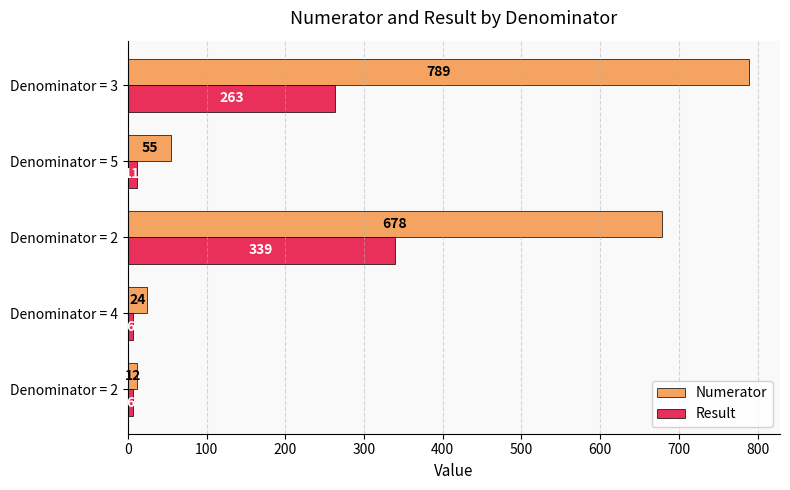

What are all the series names shown in the legend?

Numerator, Result